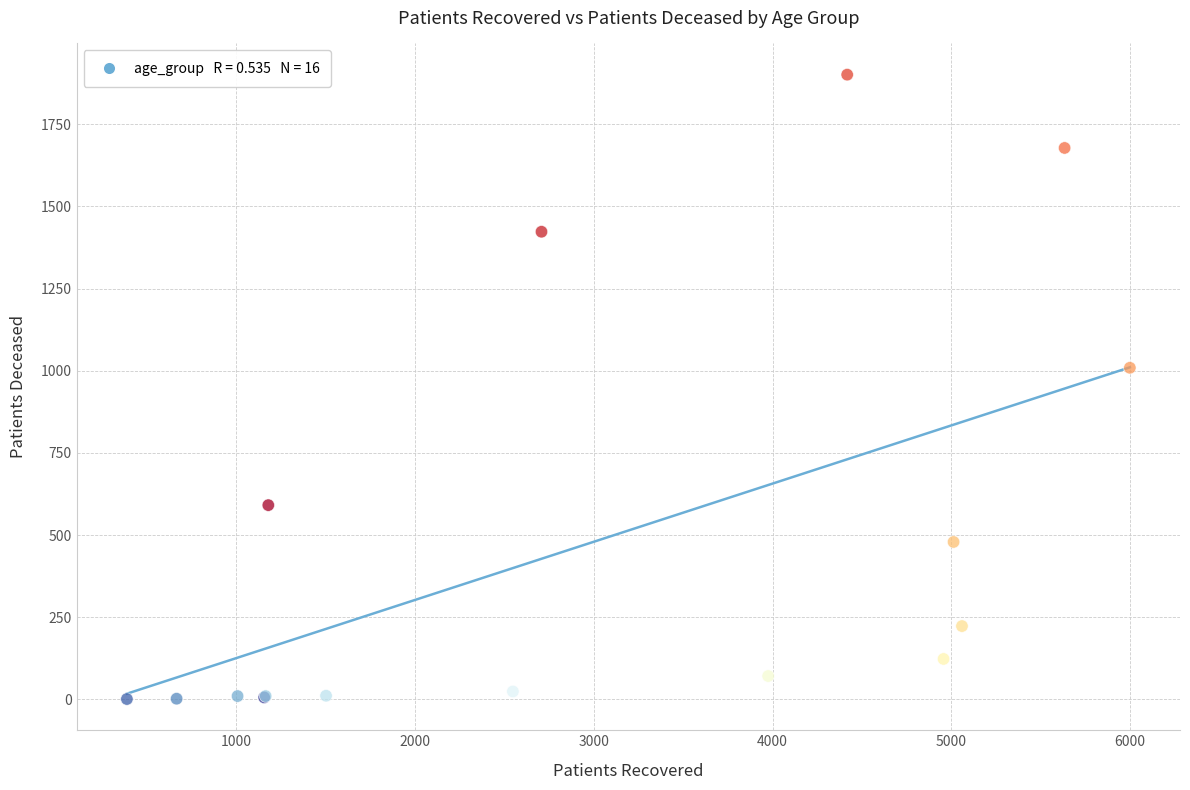

What Y value in the scatter plot is closest to 951?

1009